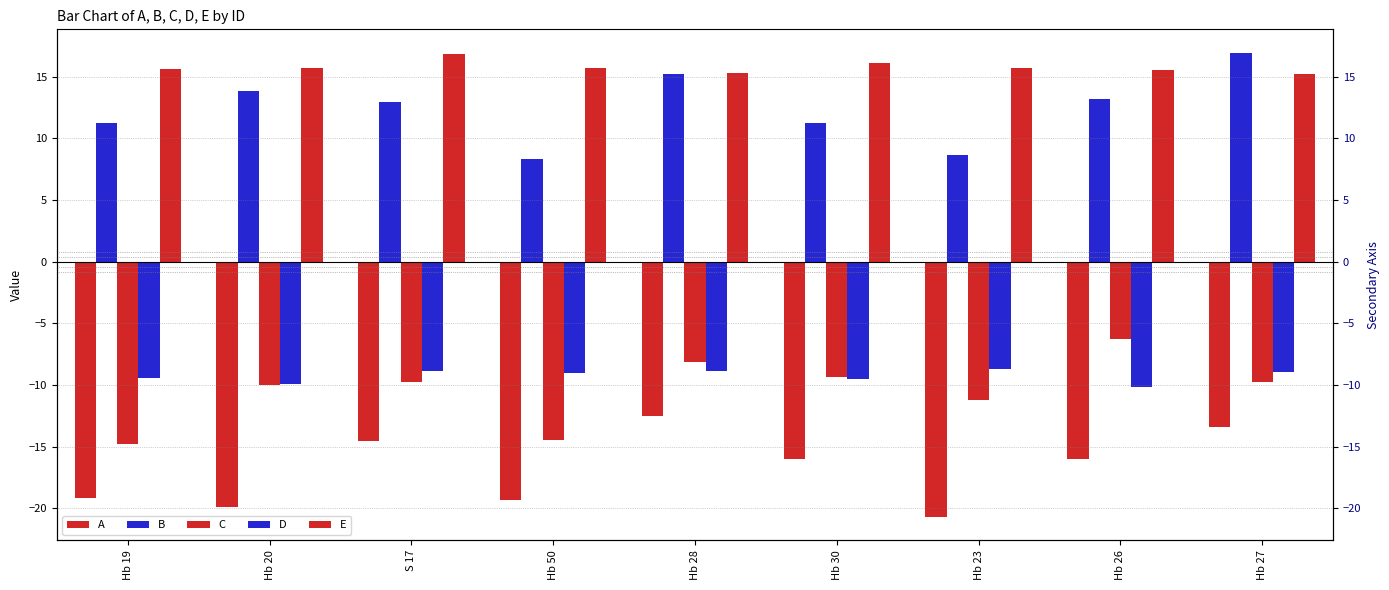

Which series has the widest spread of values?

B